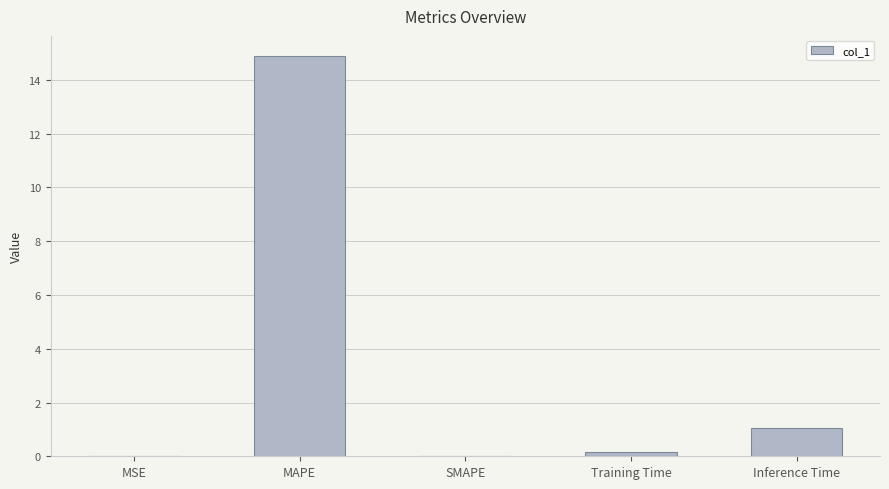

Which category has the highest value across all series?

MAPE